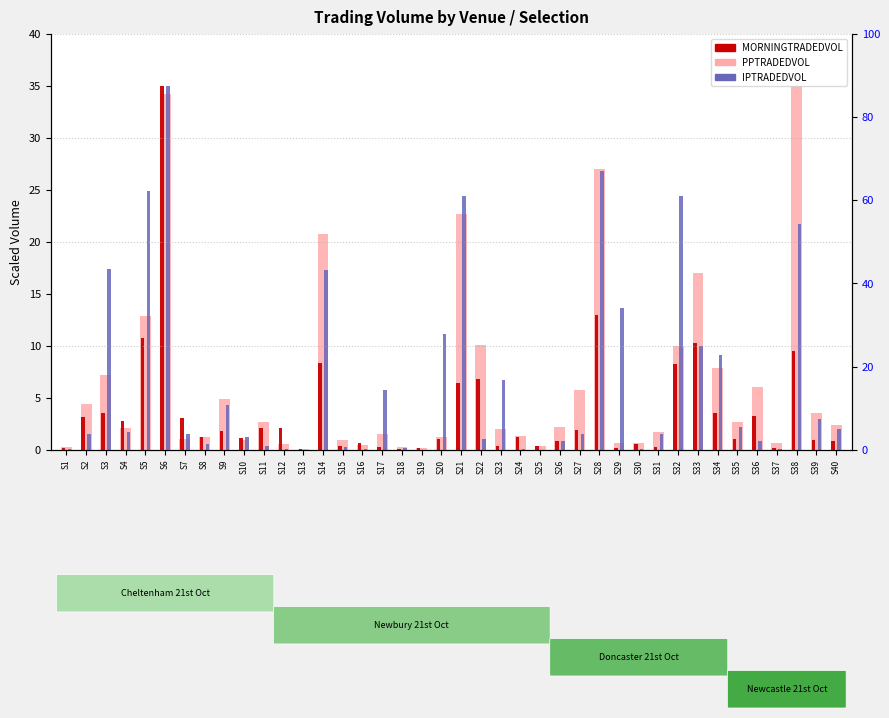

List the series in order of their peak value, highest first.

PPTRADEDVOL, MORNINGTRADEDVOL, IPTRADEDVOL